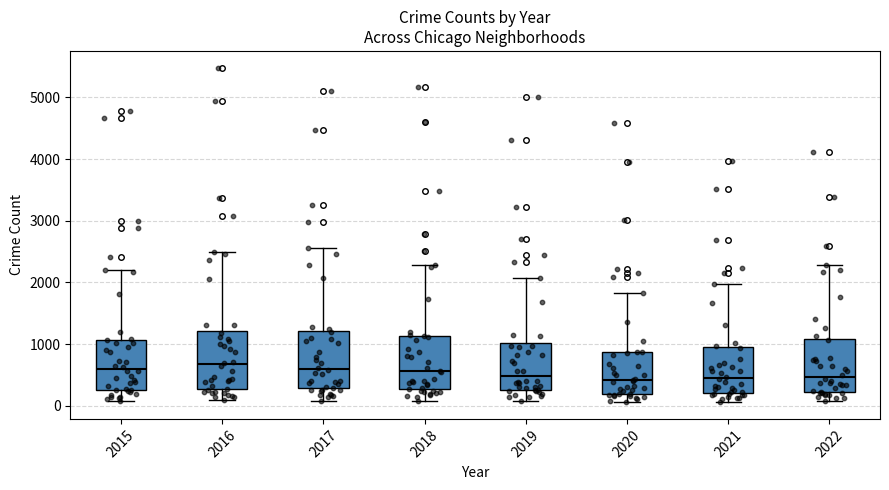

Reading left to right, read every box against the y-axis: the position of its median line, the range the box covers, and the ends of its whiskers. The values are not printed on the chart, so give them approximately, as read against the axis.

2015: median 600, box 300 to 1100, whiskers 100 to 2200
2016: median 700, box 300 to 1200, whiskers 100 to 2500
2017: median 600, box 300 to 1200, whiskers 100 to 2600
2018: median 600, box 300 to 1100, whiskers 100 to 2300
2019: median 500, box 300 to 1000, whiskers 100 to 2100
2020: median 400, box 200 to 900, whiskers 100 to 1800
2021: median 500, box 200 to 1000, whiskers 100 to 2000
2022: median 500, box 200 to 1100, whiskers 100 to 2300